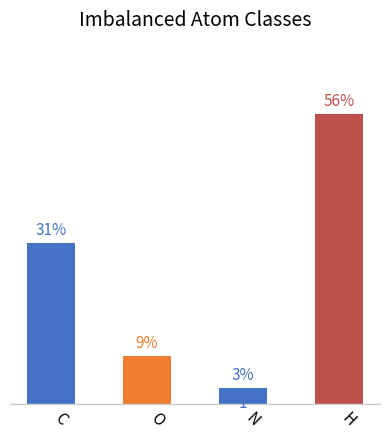

Is it true that the value at H is 27?

False